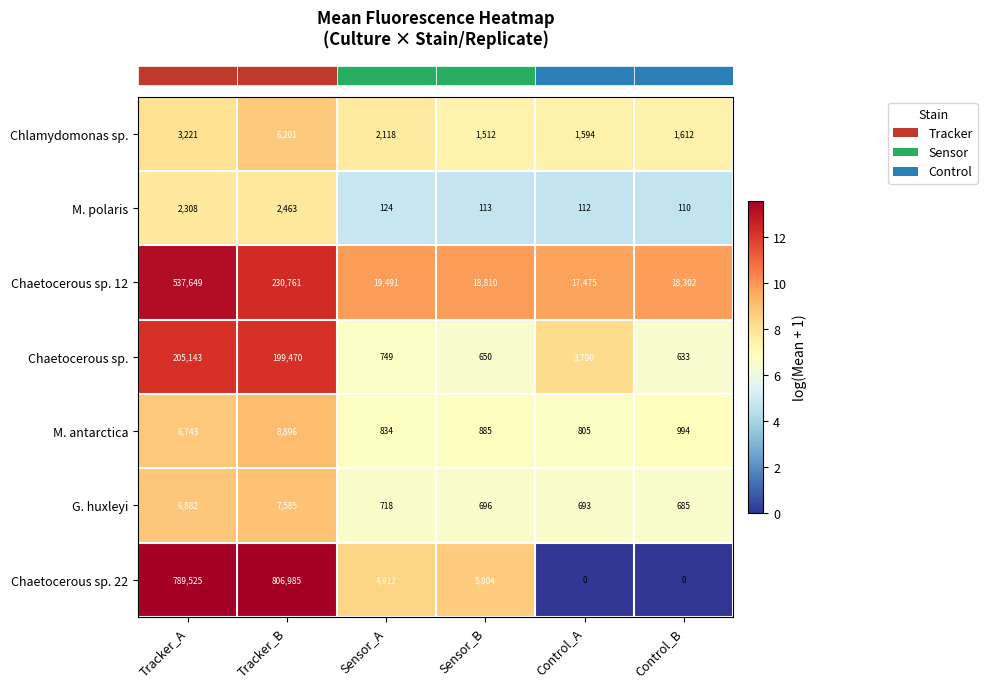

What is the sum of all Chaetocerous sp. values?

410435